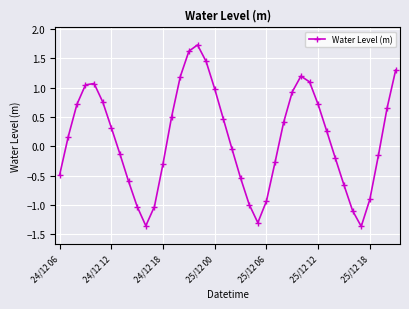

How many points are higher than both their immediate neighbors (excluding endpoints)?

3